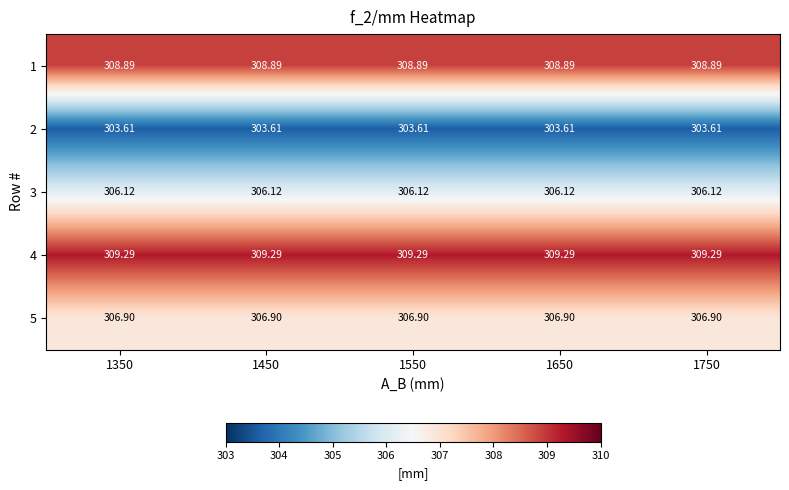

Between 1450 and 1350, which is larger?

1450